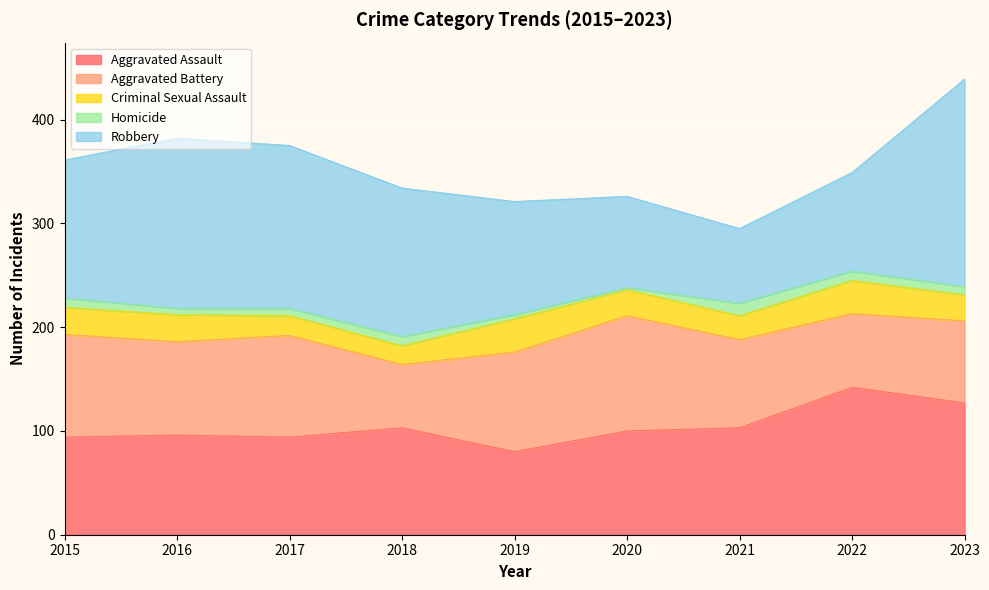

How many lines are shown in the chart?

5